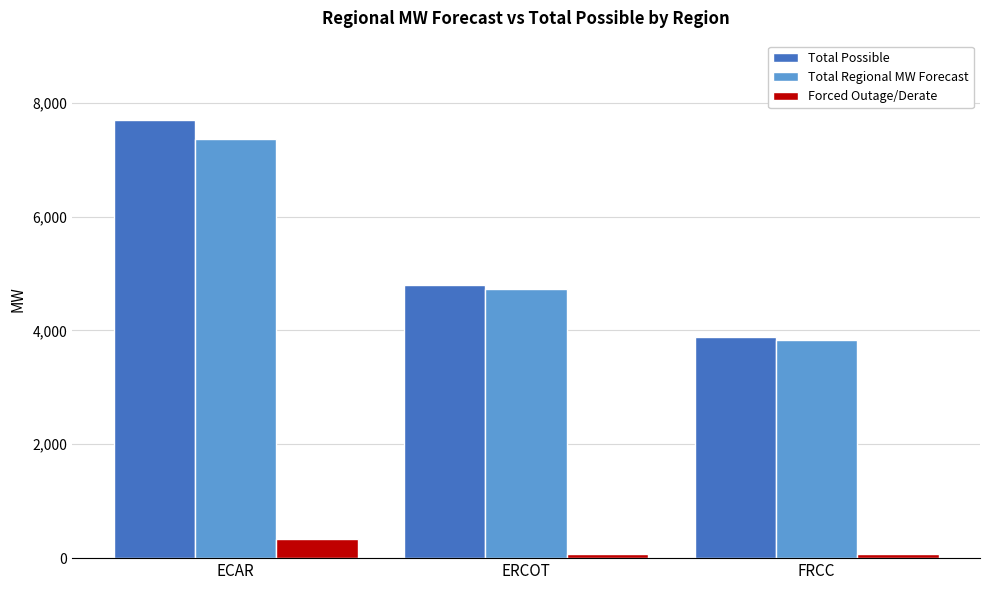

What is the label of the 2nd bar from the left?

ERCOT